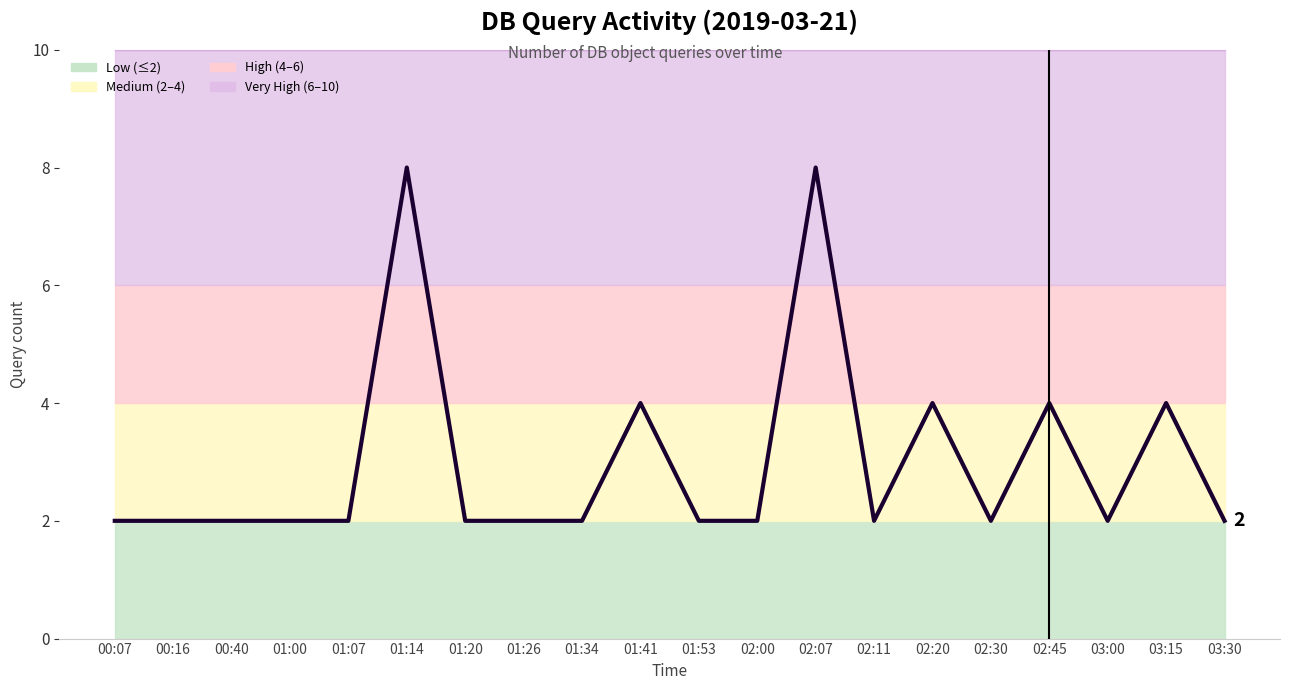

Is this an area chart (filled region under the line)?

No